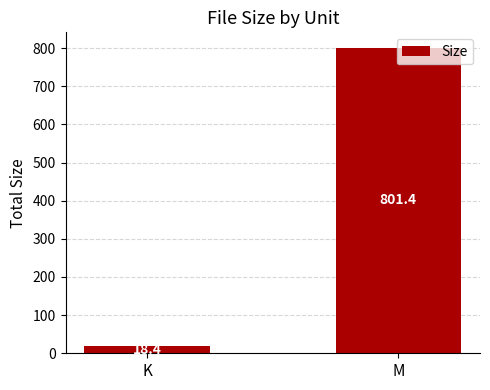

How many data points are less than 801?

1